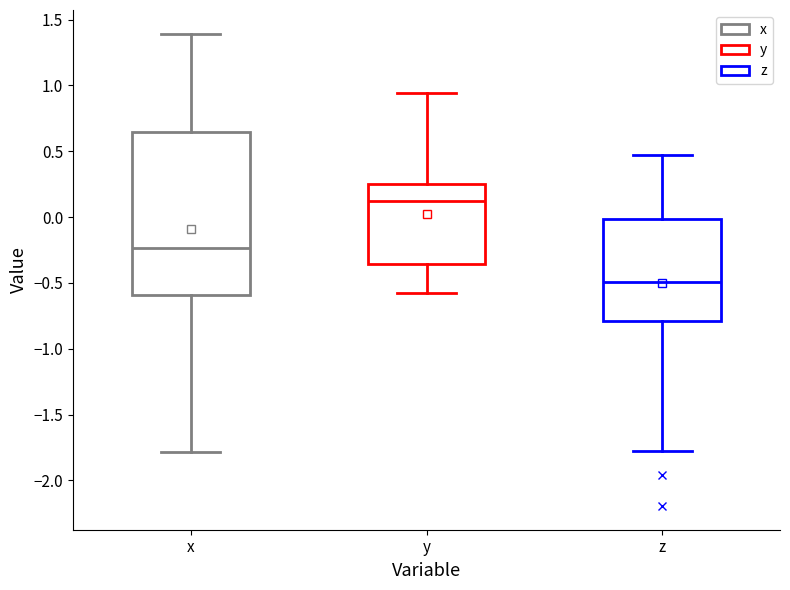

Reading left to right, read every box against the y-axis: the position of its median line, the range the box covers, and the ends of its whiskers. The values are not printed on the chart, so give them approximately, as read against the axis.

x: median -0.25, box -0.60 to 0.65, whiskers -1.80 to 1.40
y: median 0.10, box -0.35 to 0.25, whiskers -0.55 to 0.95
z: median -0.50, box -0.80 to 0.00, whiskers -1.80 to 0.45